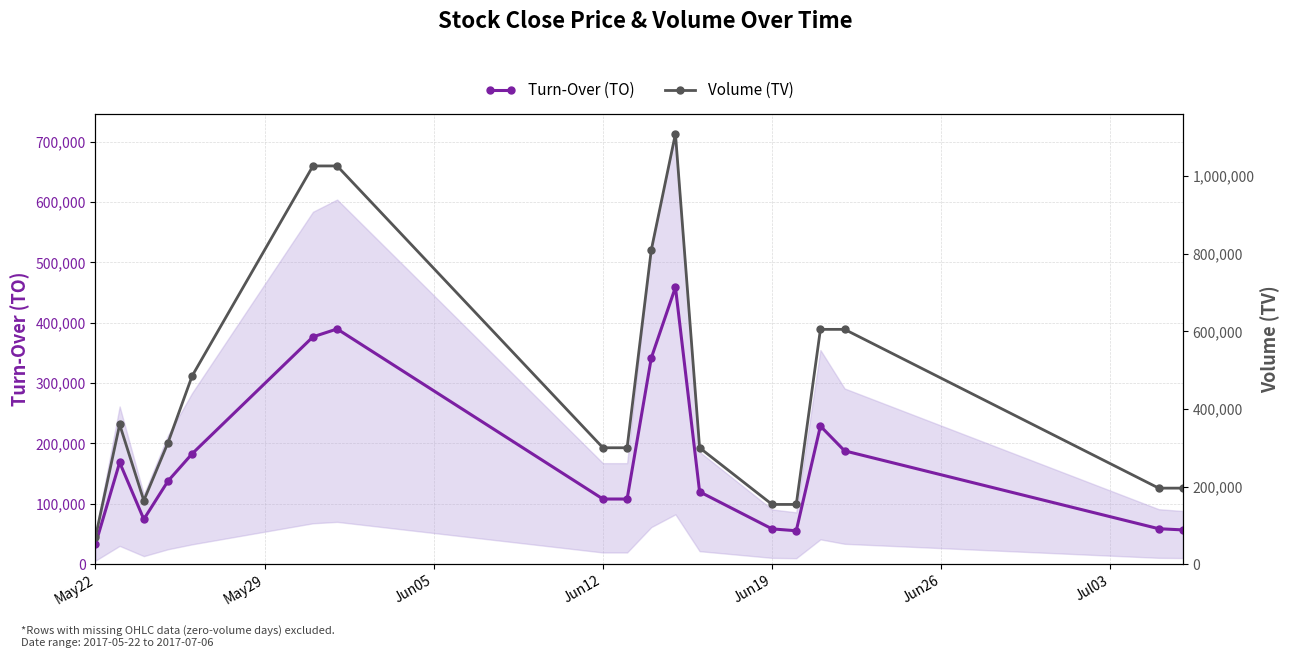

True or false: Turn-Over (TO) has more than 2 points higher than both neighbors.

True